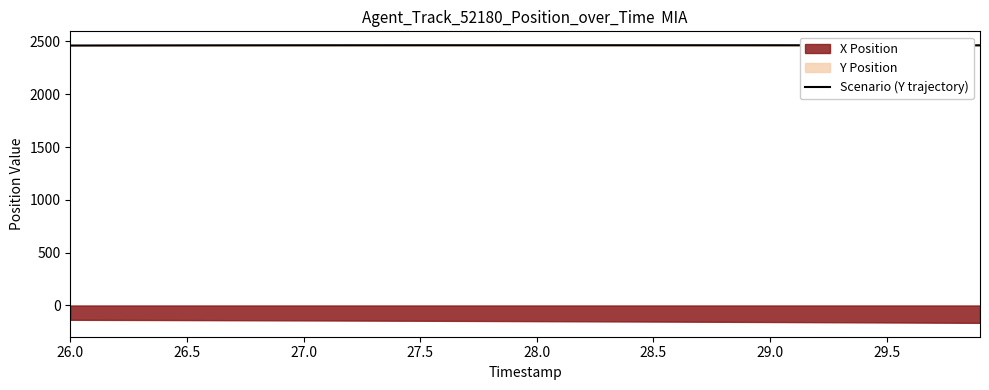

What is the approximate value at 27.5?

2463.6